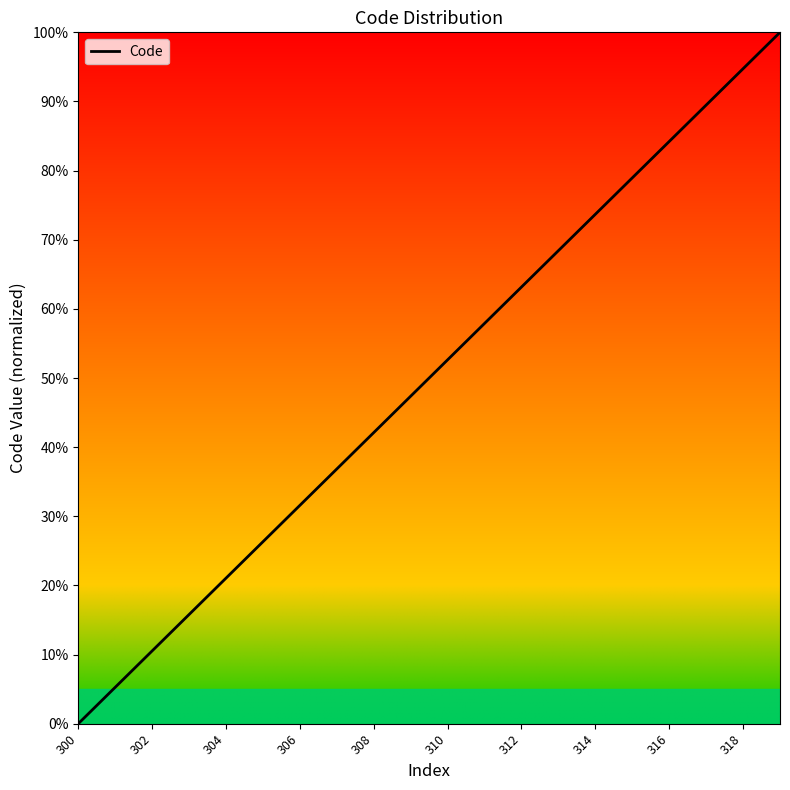

What is the difference between the maximum and minimum values?

100.0